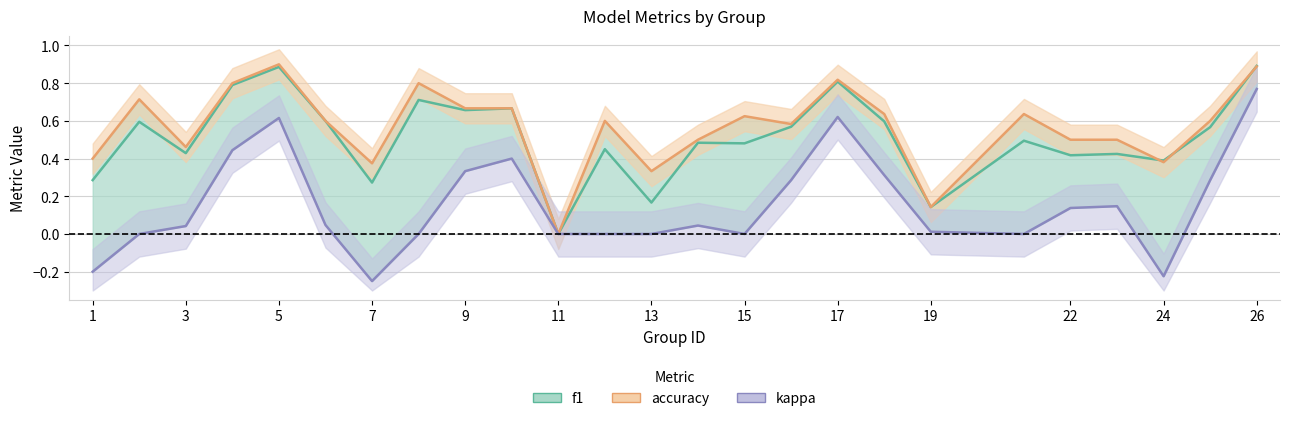

At how many categories does at least one series exceed 0?

24